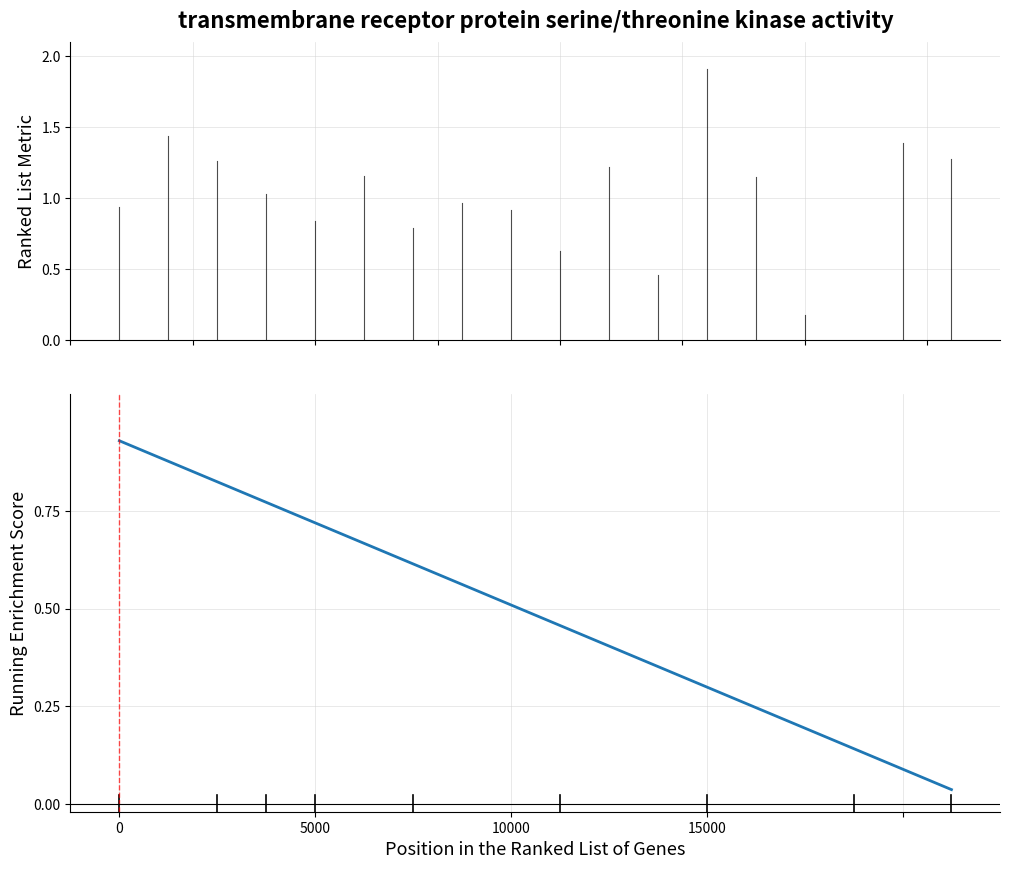

How many distinct data groups are displayed?

1